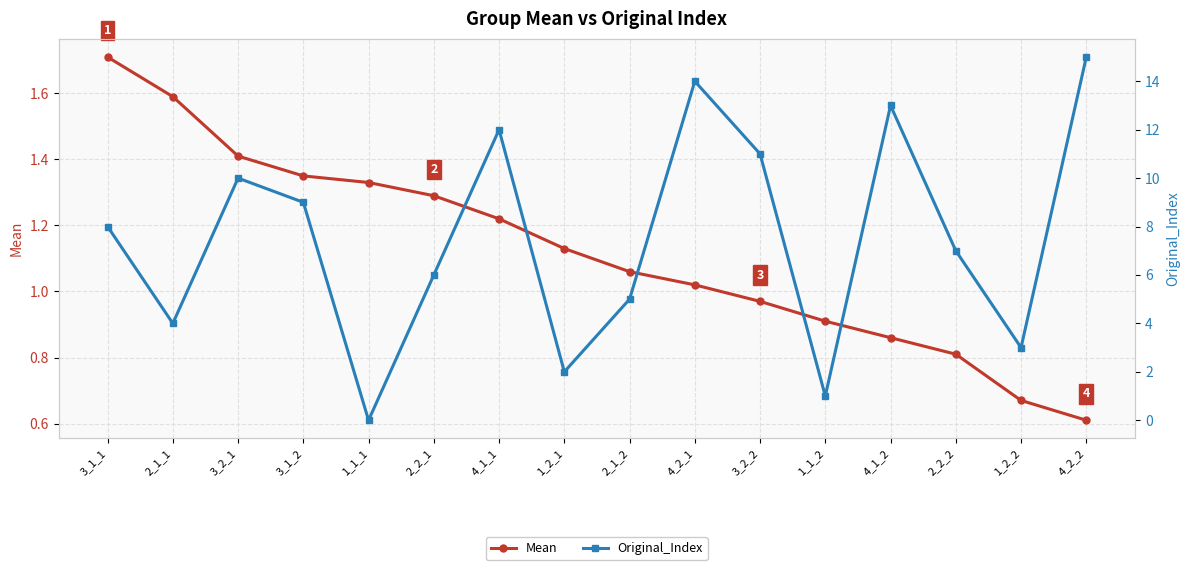

What is the label of the 3rd point from the left?

3_2_1